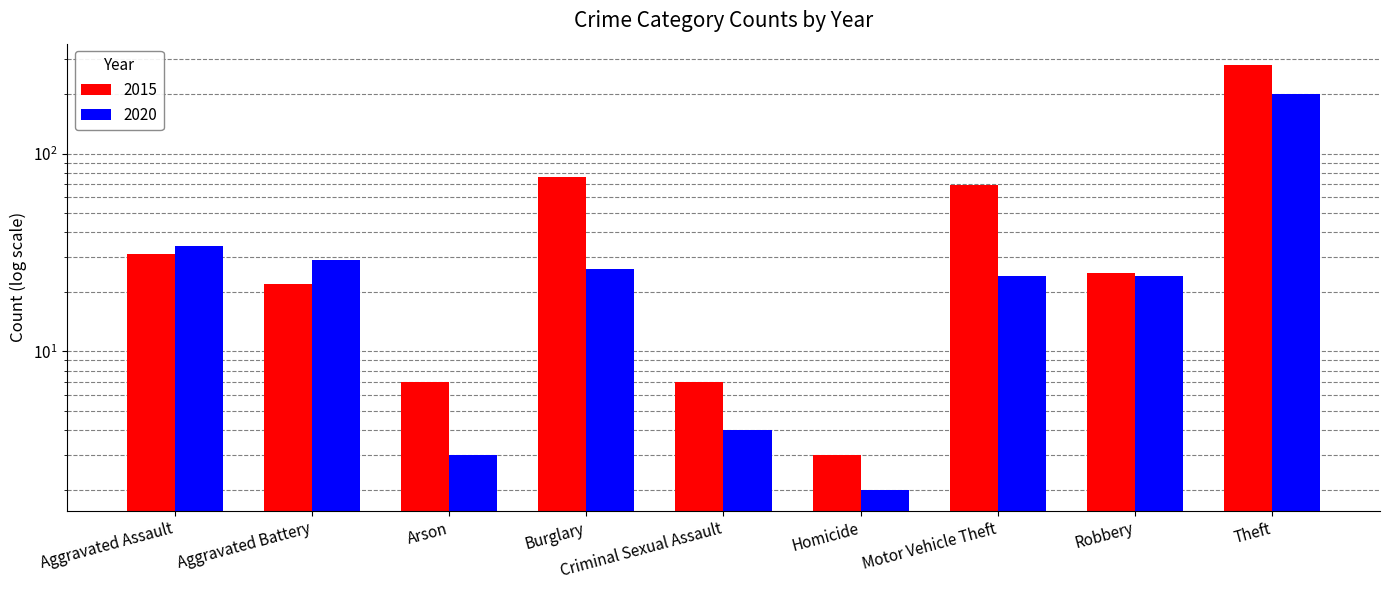

Are the bars horizontal?

No